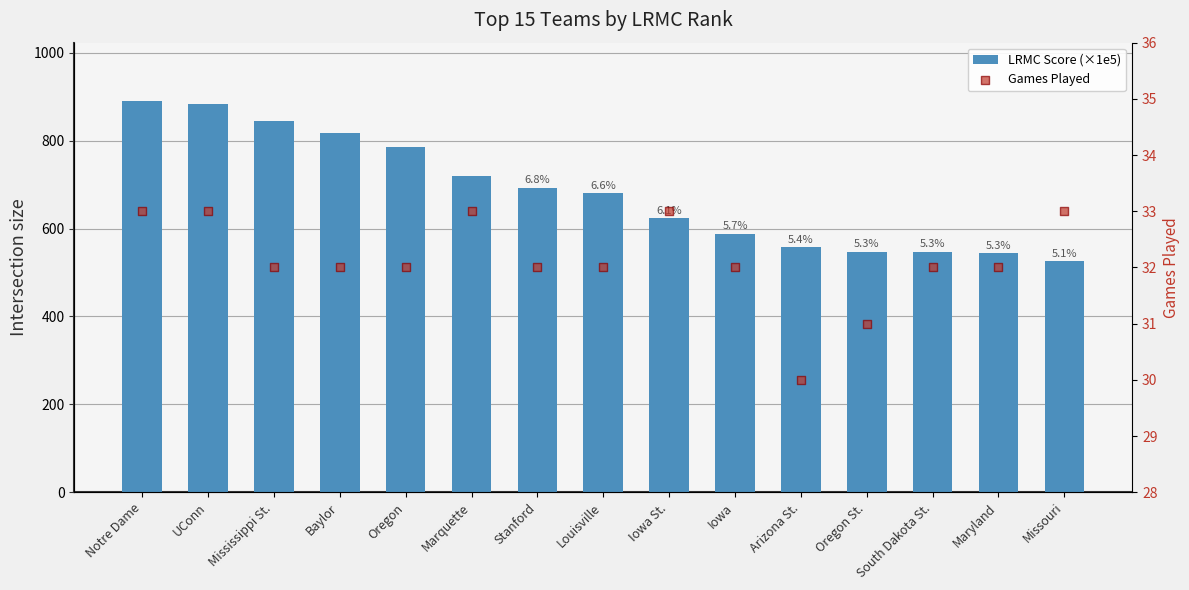

Which series has the largest total across all categories?

LRMC Score (×1e5)